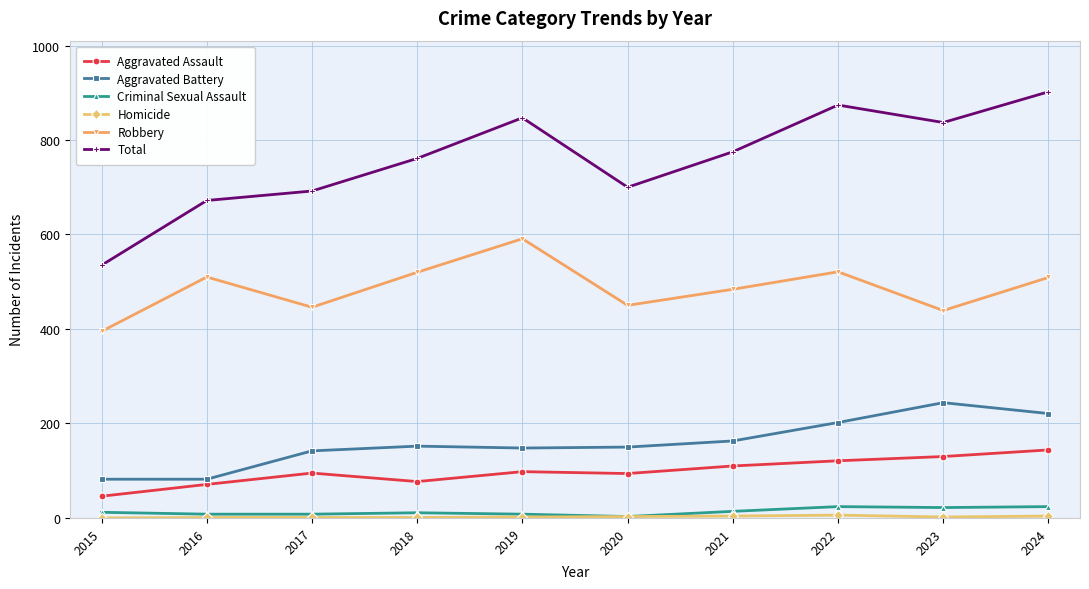

True or false: Total and Criminal Sexual Assault cross at least once.

False